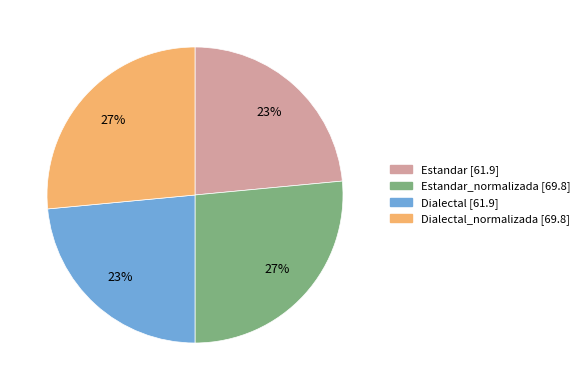

Is there any slice that represents more than half of the pie?

No